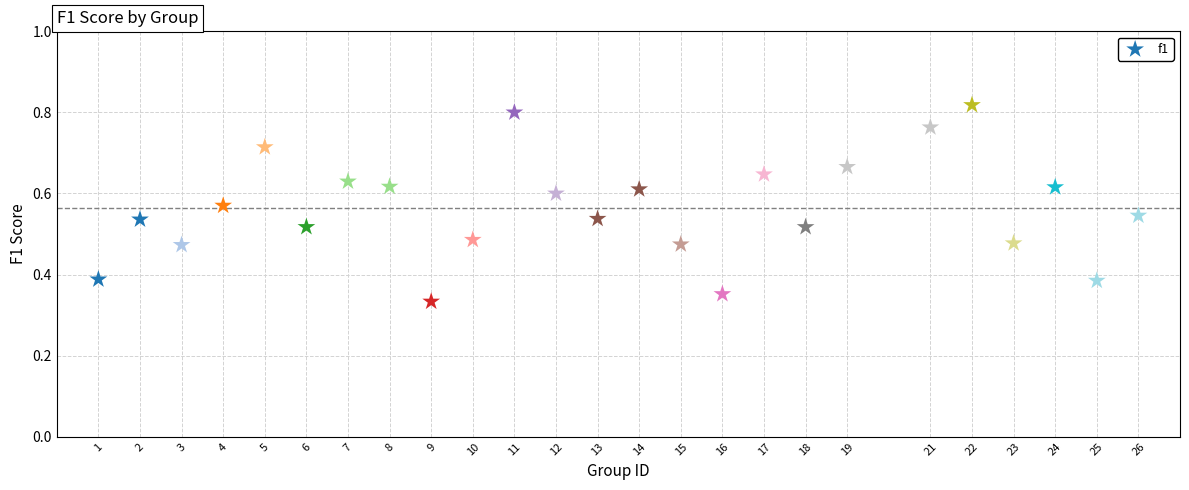

What is the range of X values (max minus min)?

25.0